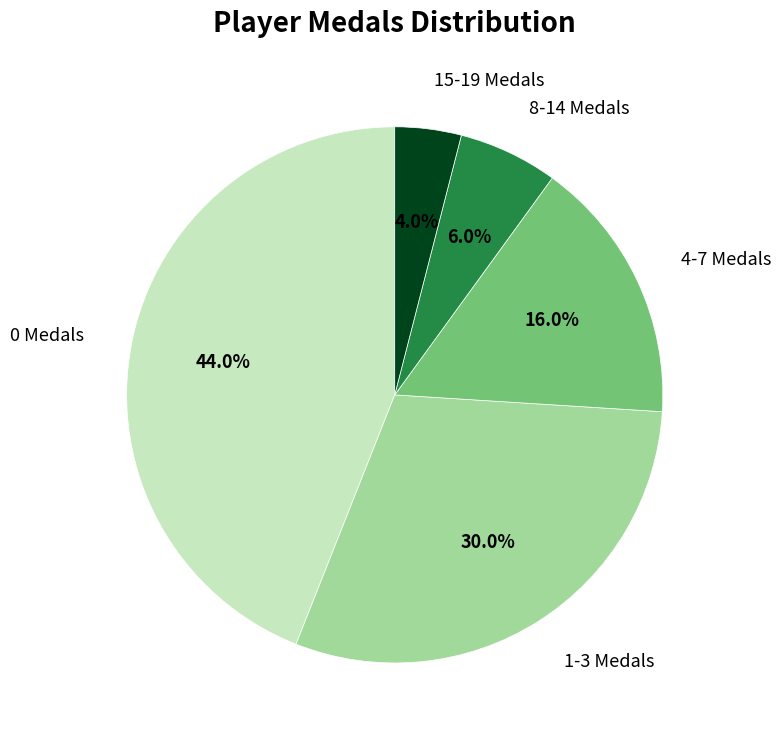

Between 8-14 Medals and 15-19 Medals, which is larger?

8-14 Medals